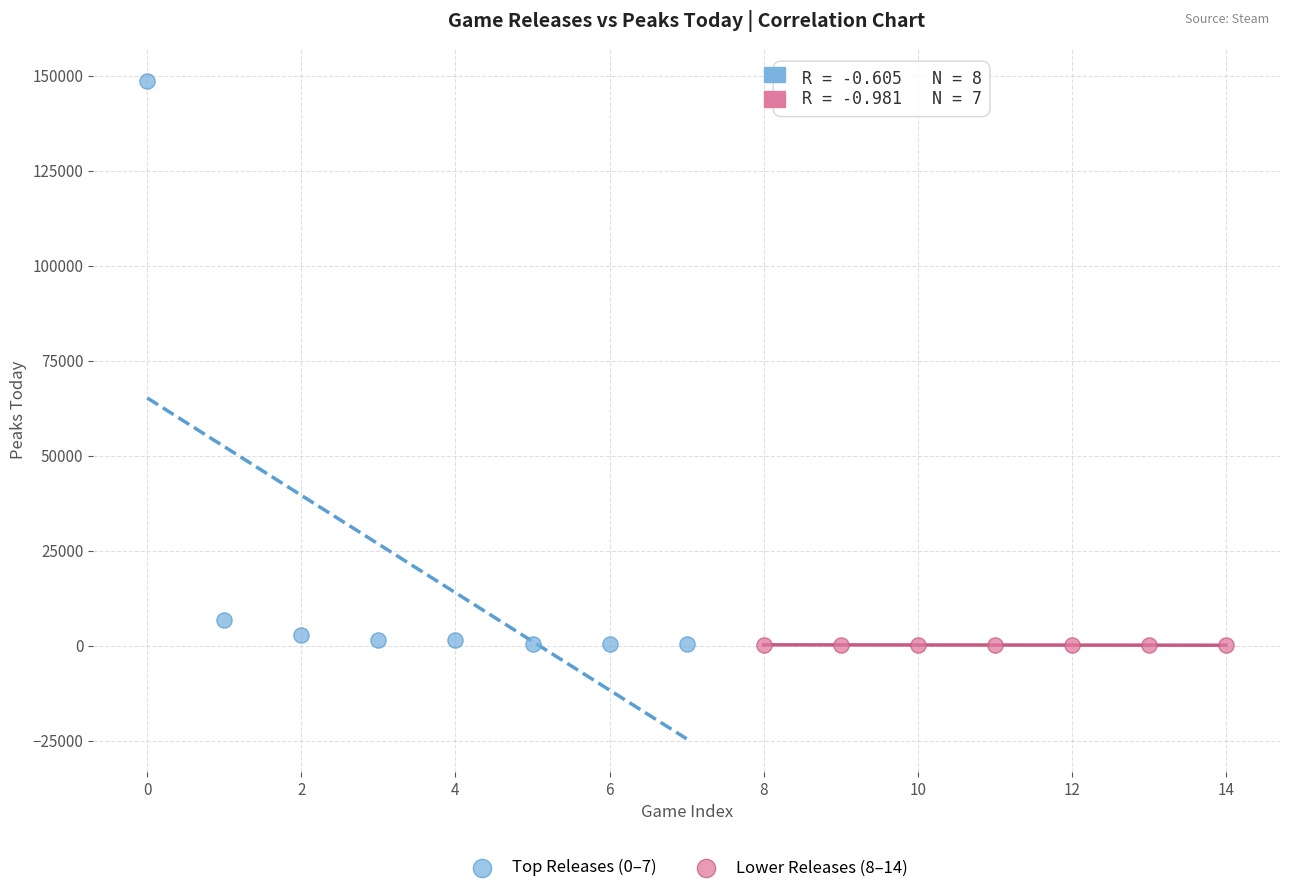

Which series has the widest spread of Y values?

Top Releases (0–7)